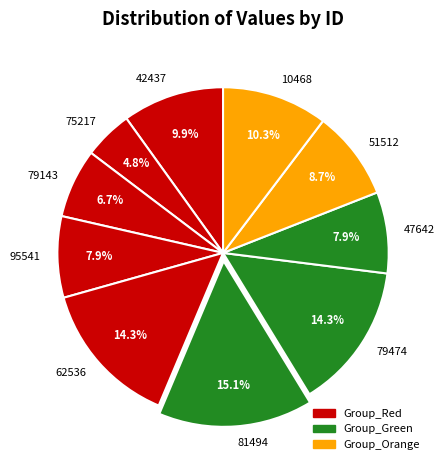

Does 47642 represent more than half of the total?

No